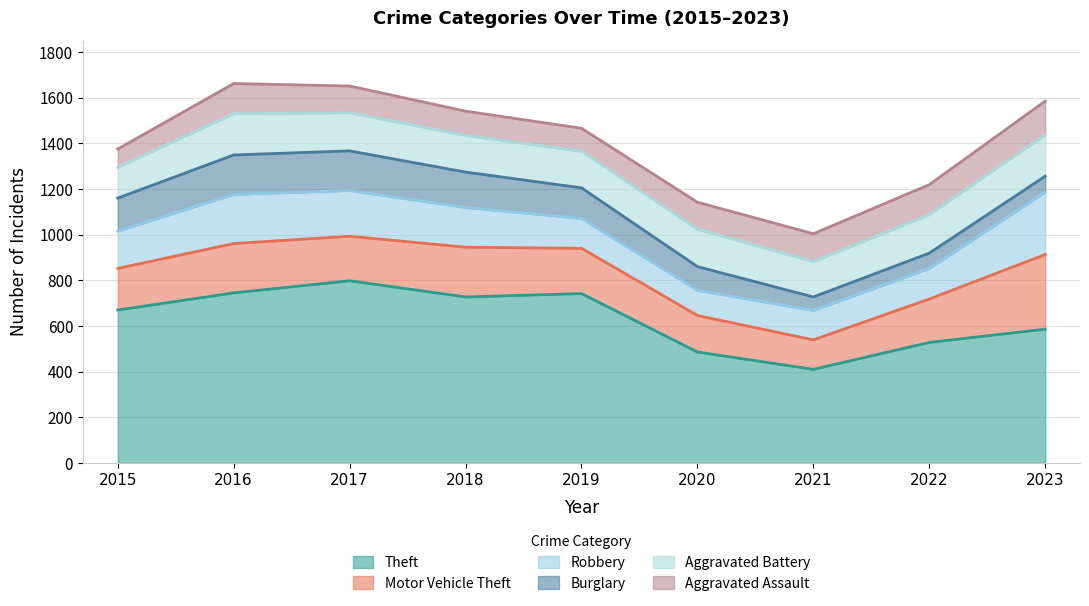

Does the chart display data point markers on the line(s)?

No